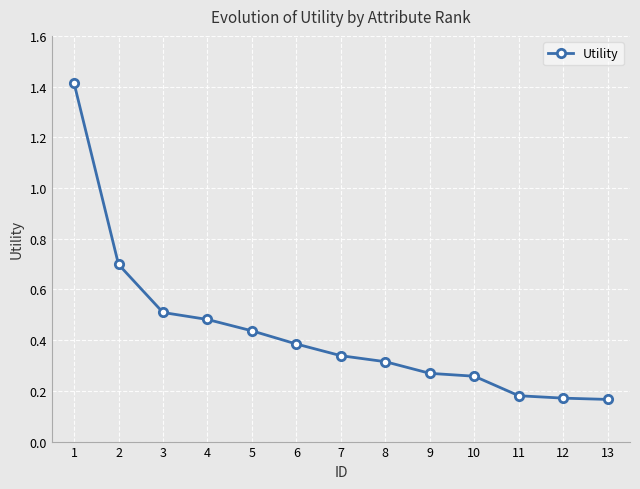

How many values are between 0 and 1?

12